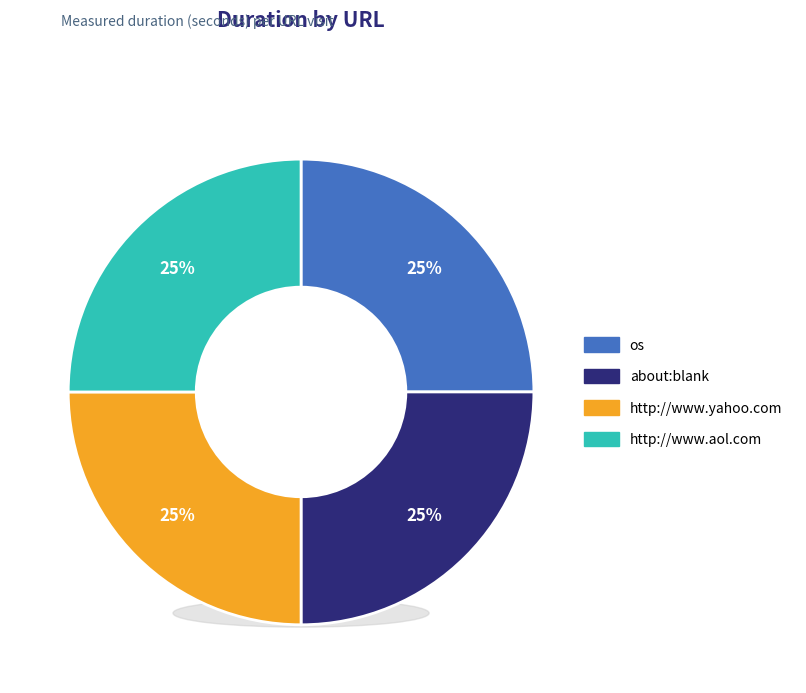

Is http://www.yahoo.com the majority of the pie?

No